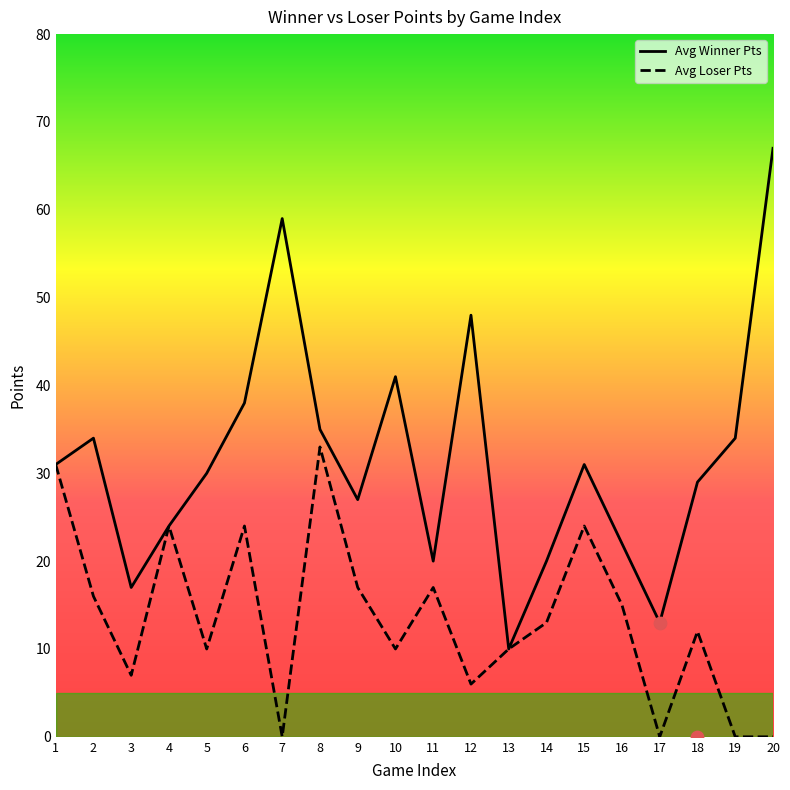

What is the total value across all series at 8?

68